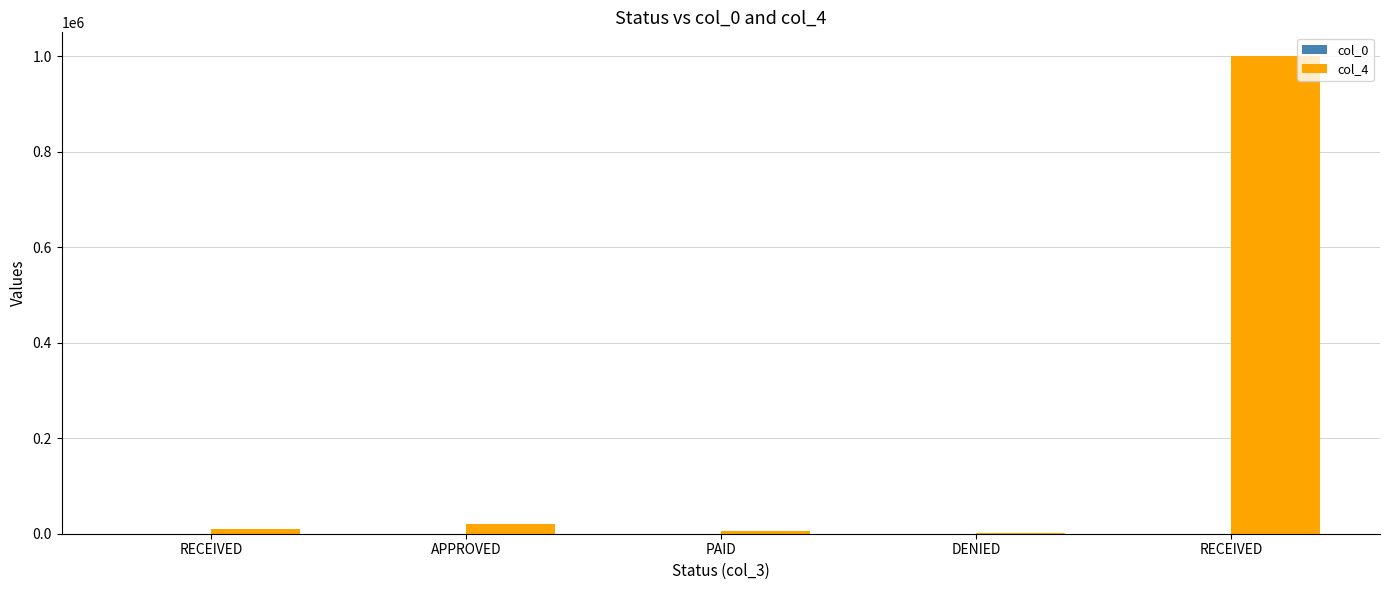

At which category is the sum across all series the highest?

RECEIVED